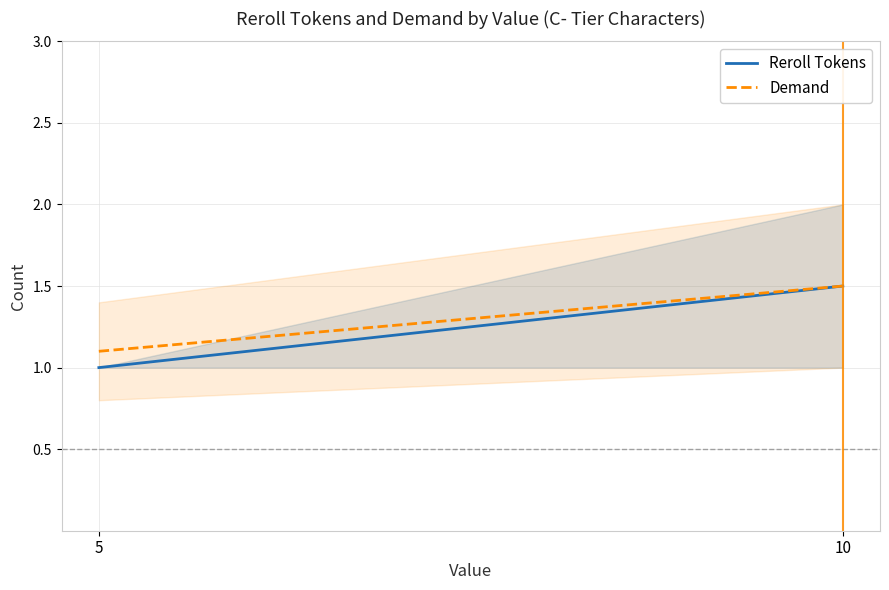

Between 5 and 10, which series saw the biggest shift?

Reroll Tokens